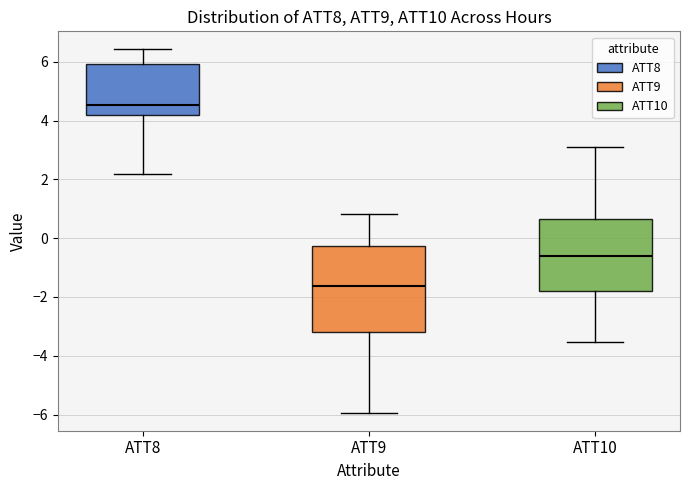

Reading left to right, read every box against the y-axis: the position of its median line, the range the box covers, and the ends of its whiskers. The values are not printed on the chart, so give them approximately, as read against the axis.

ATT8: median 4.6, box 4.2 to 6.0, whiskers 2.2 to 6.4
ATT9: median -1.6, box -3.2 to -0.2, whiskers -6.0 to 0.8
ATT10: median -0.6, box -1.8 to 0.6, whiskers -3.6 to 3.2